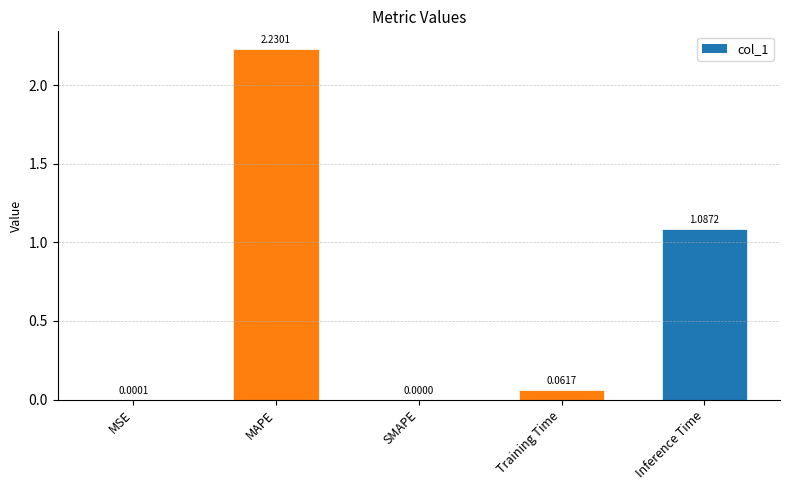

Where is the data nearest to the value 1?

Inference Time